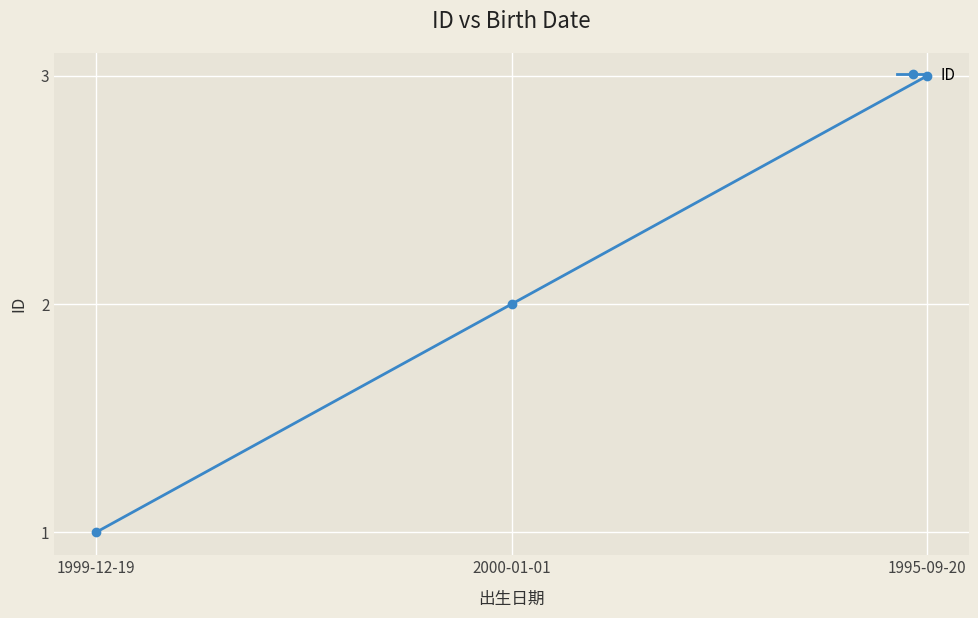

What is the difference between the values at 1995-09-20 and 2000-01-01?

1